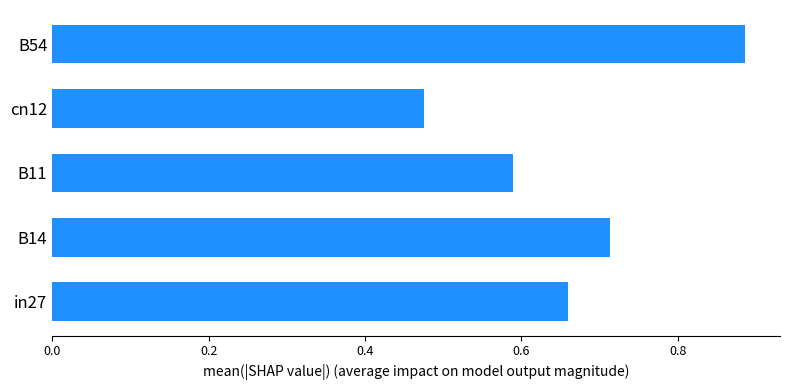

How many categories are shown in the chart?

5